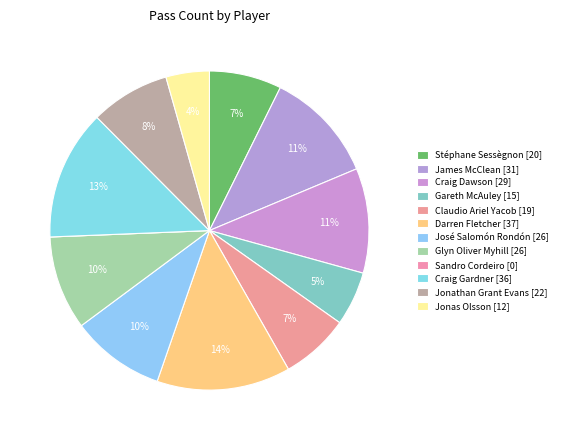

Is the sum of Craig Dawson and Jonas Olsson greater than half?

No